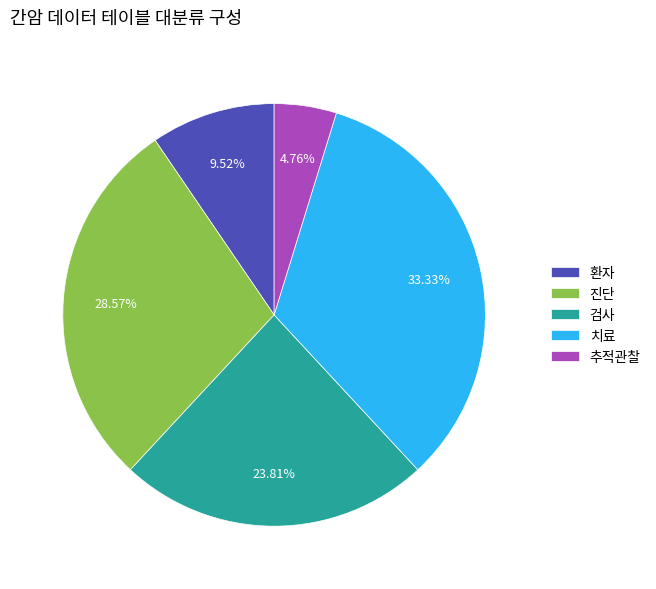

Count the number of slices in the pie.

5